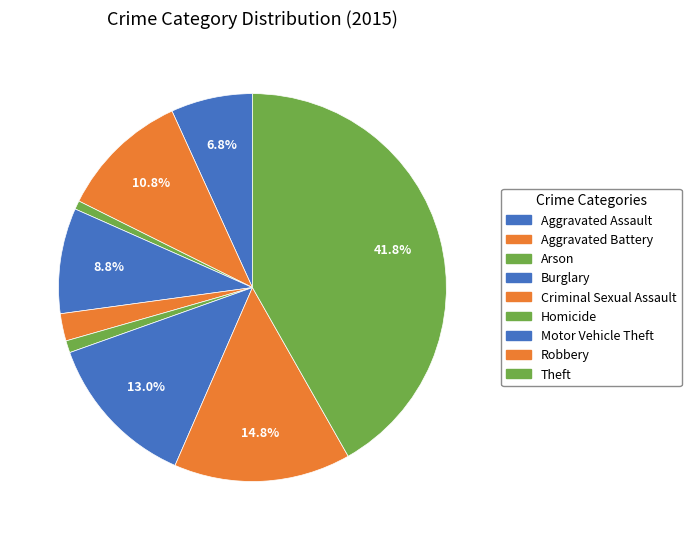

True or false: Burglary accounts for 9% of the total.

True